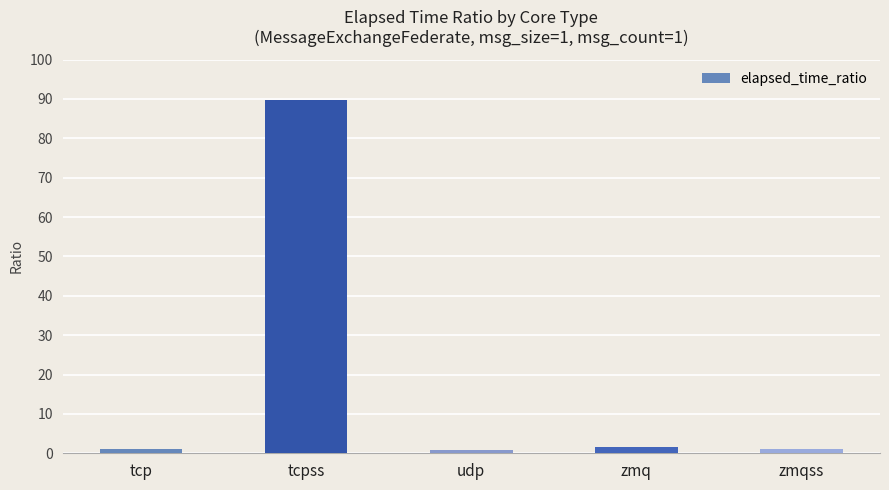

The chart shows a value of 138.5 at tcpss. True or false?

False